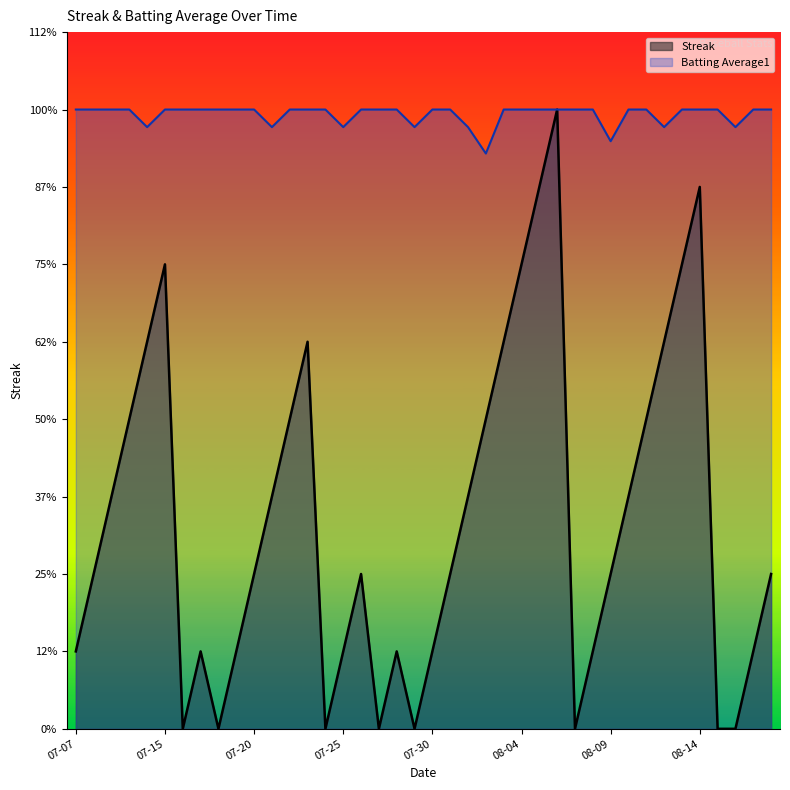

What is the sum of the Batting Average1 values at 2010-08-18 and 2010-07-09?

16.0